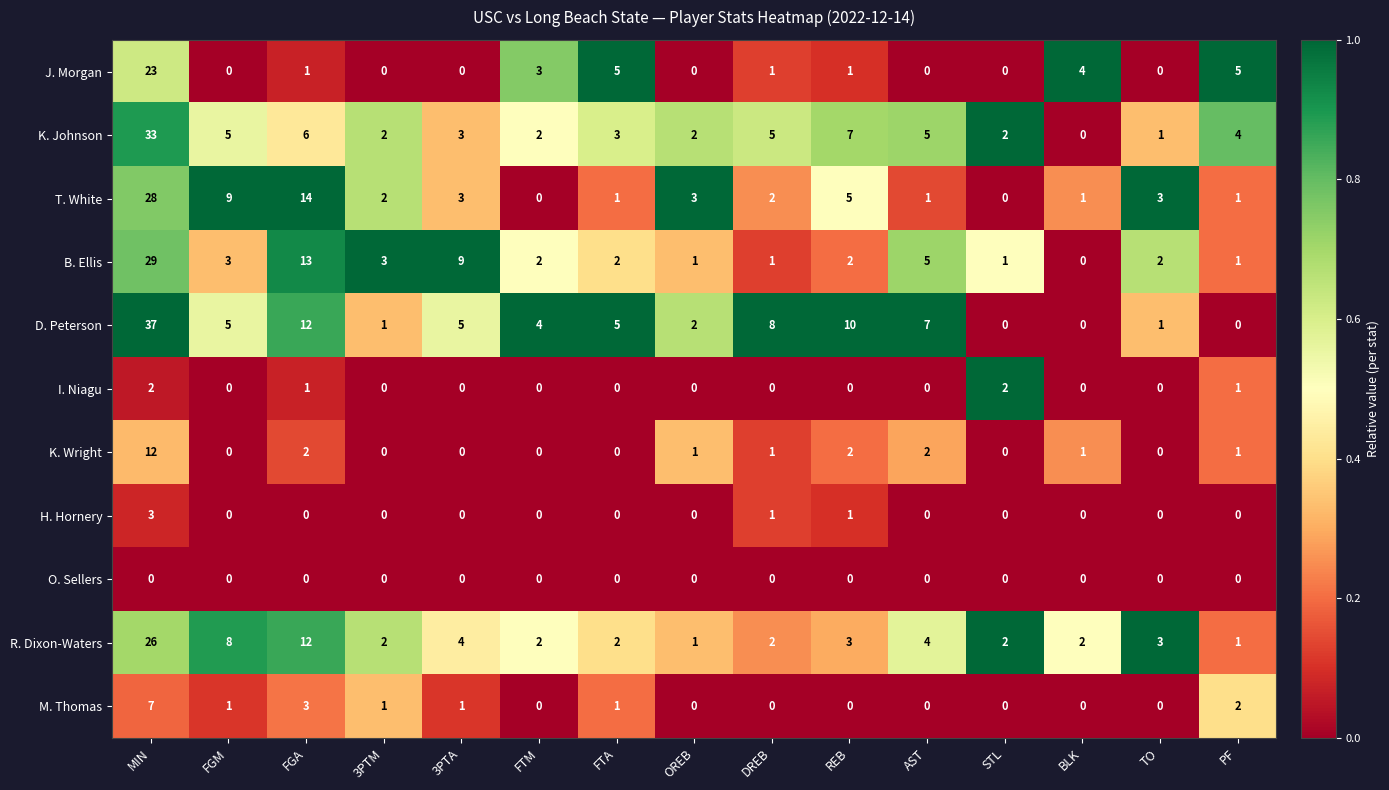

Which label corresponds to the largest value in the chart?

MIN